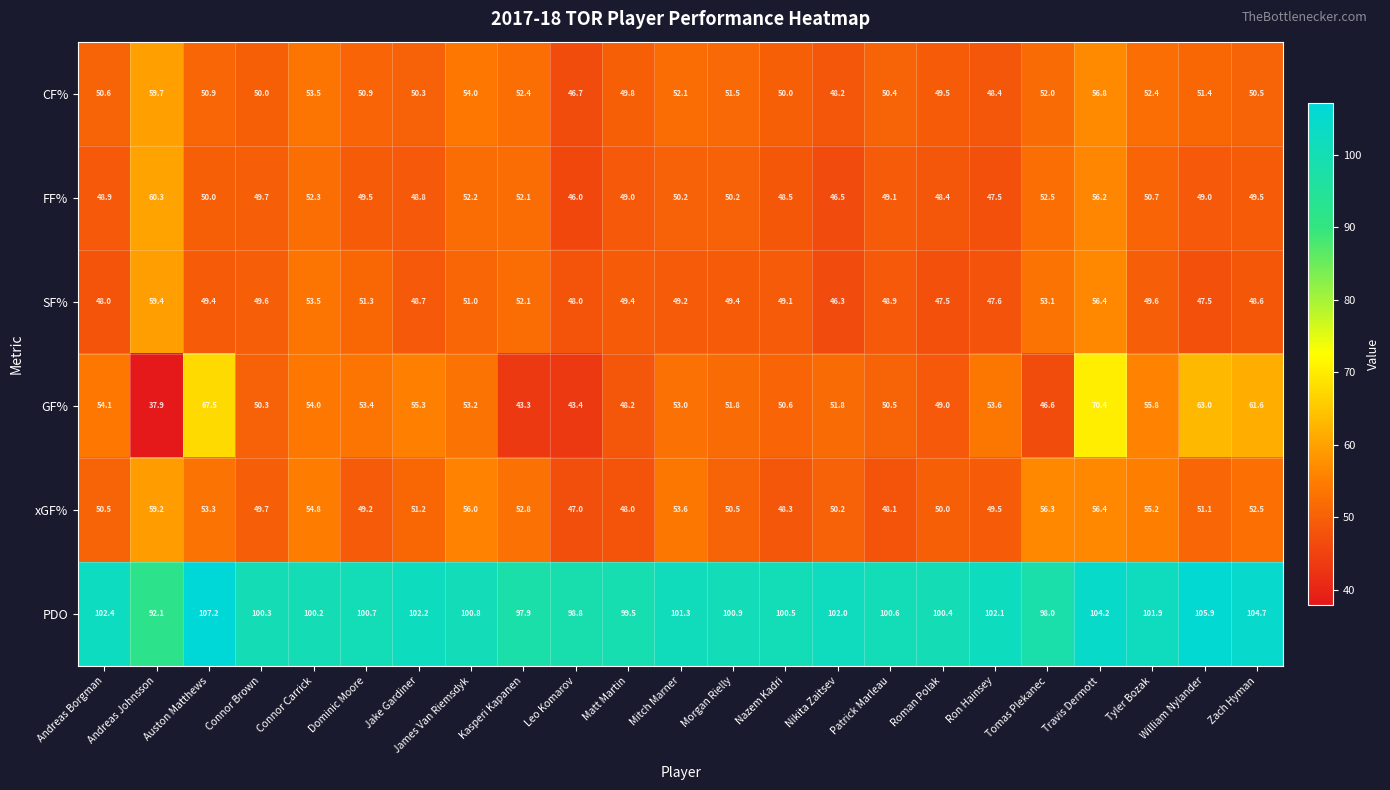

What is the difference between the highest and lowest values at Mitch Marner?

52.1